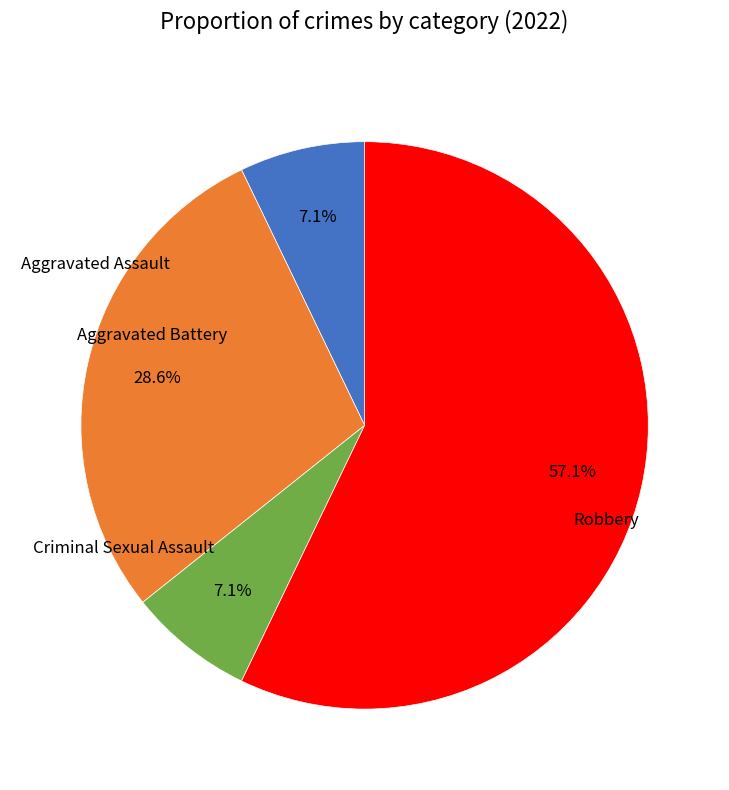

Does any single category account for the majority?

Yes